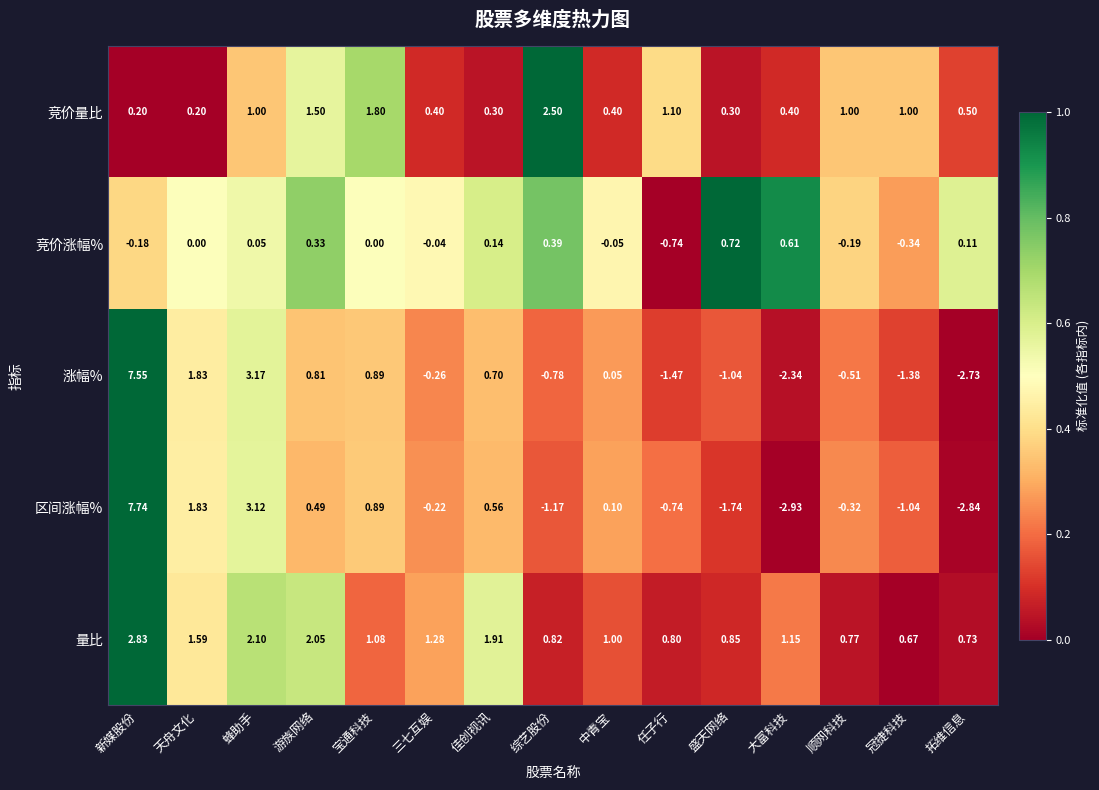

How many categories are shown in the chart?

15